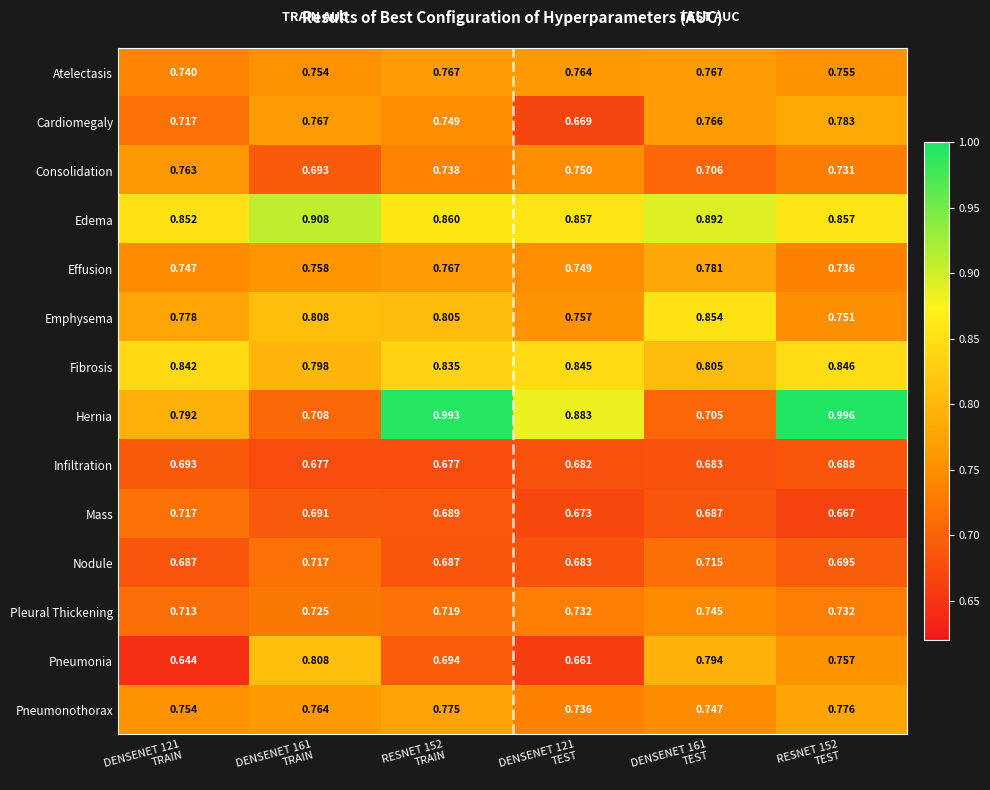

Which series has the largest total across all categories?

Edema